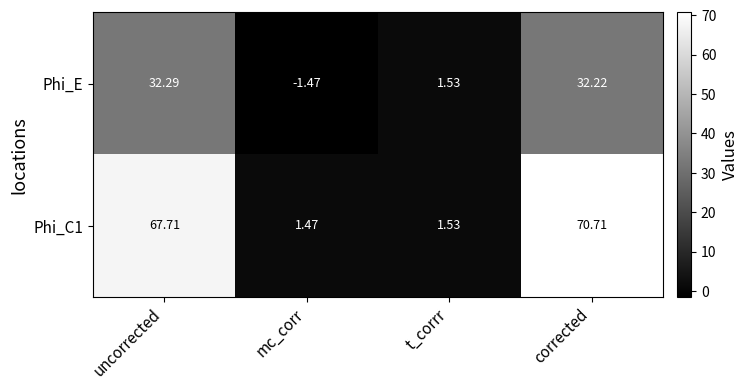

Is the value of Phi_C1 at uncorrected greater than the value of Phi_E at mc_corr?

Yes